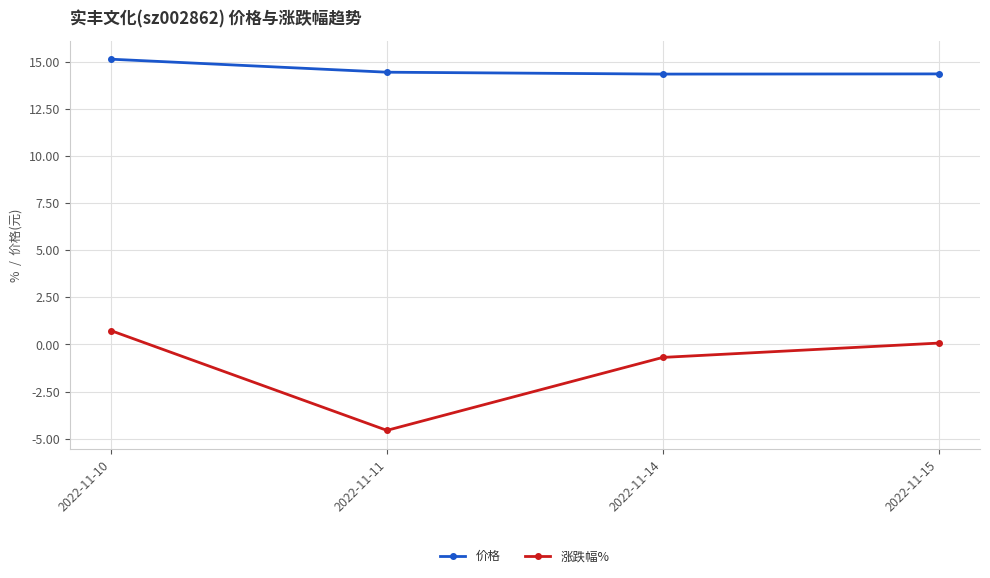

Read the 价格 value at 2022-11-14.

14.3